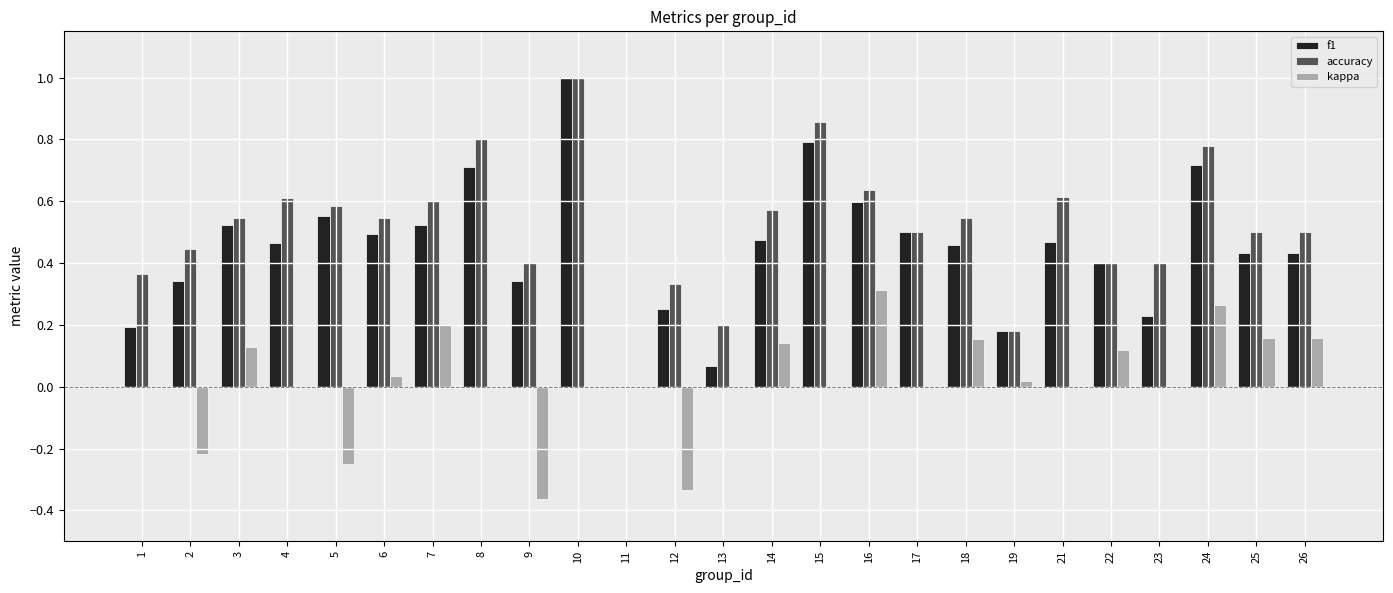

How many groups of bars are there?

25